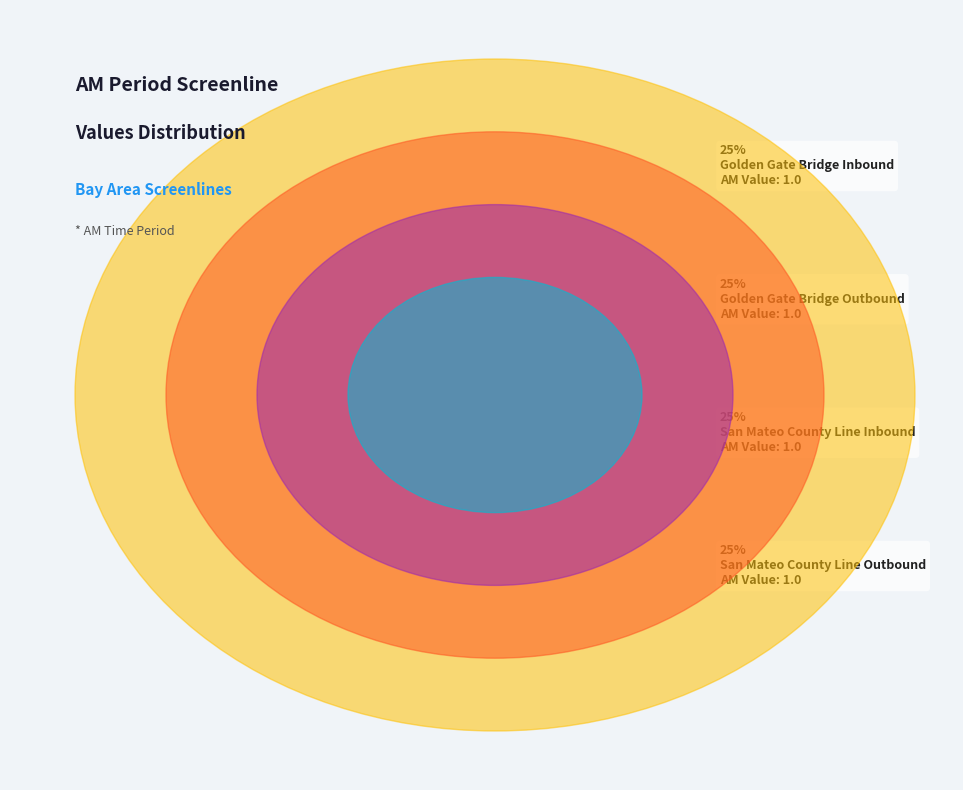

To the nearest percent, what is the combined percentage of Golden Gate Bridge Inbound and San Mateo County Line Outbound?

50%